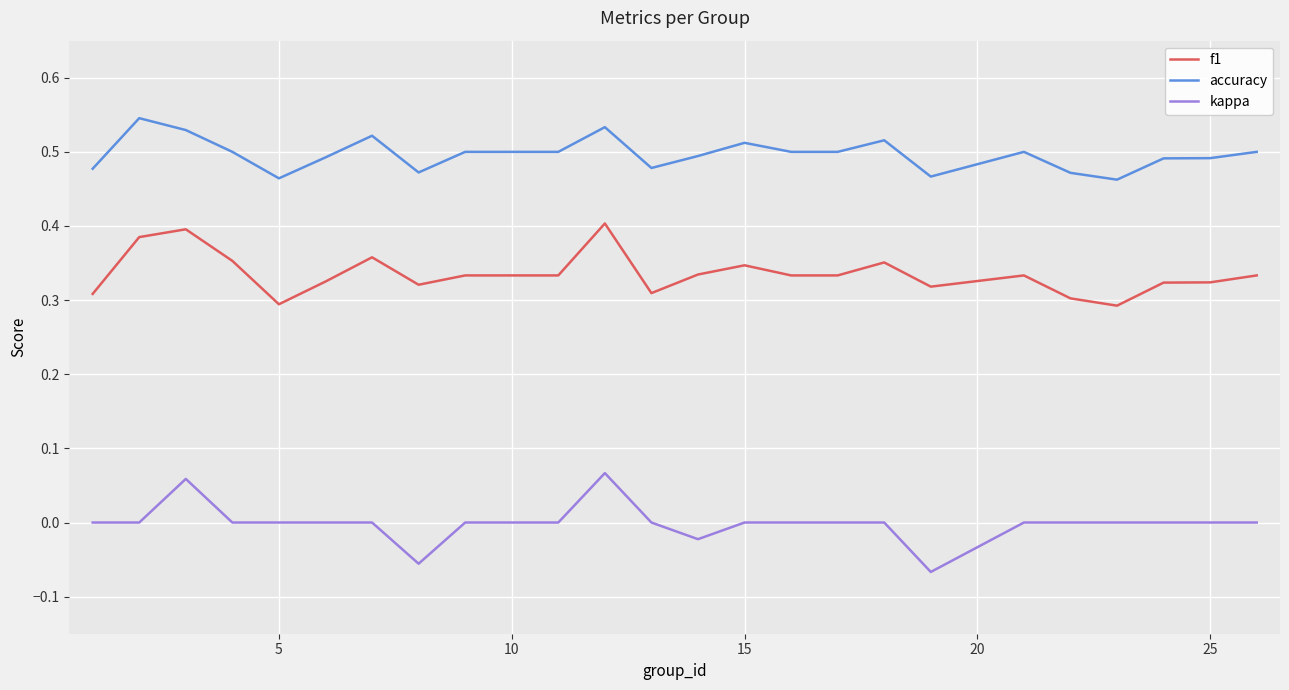

Which series has the largest total across all categories?

accuracy